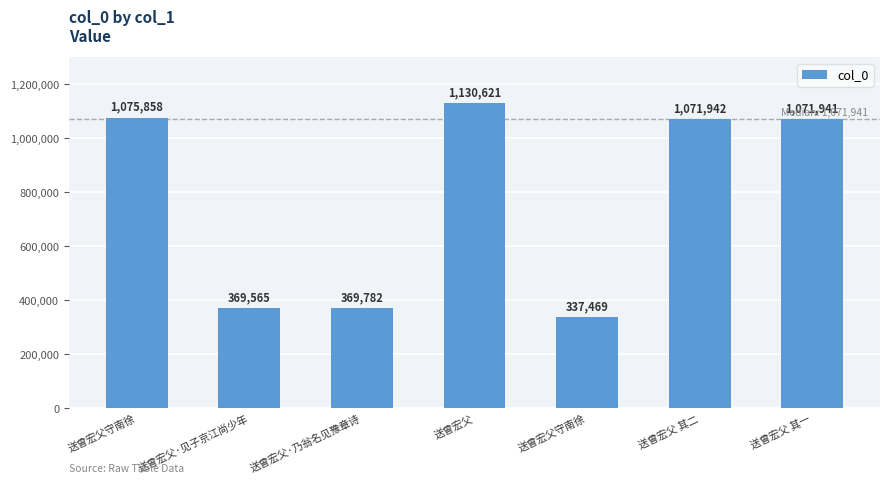

Count the number of data series in this chart.

1